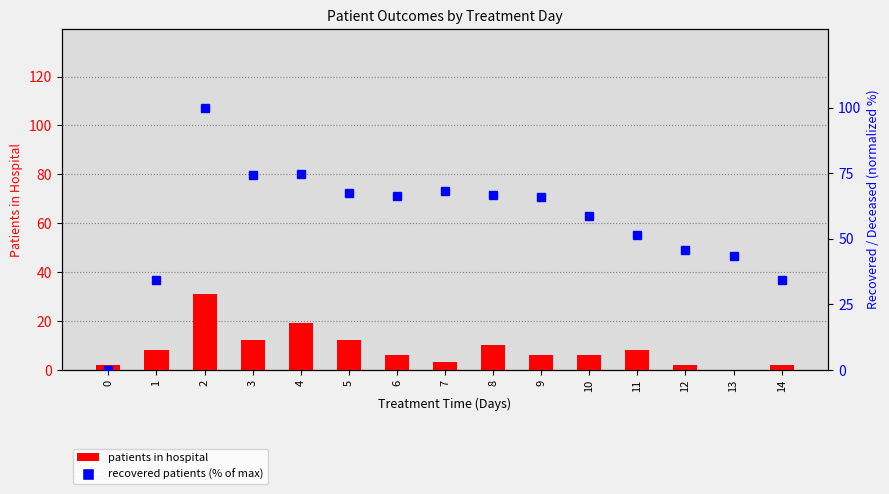

Which category has the highest value across all series?

2